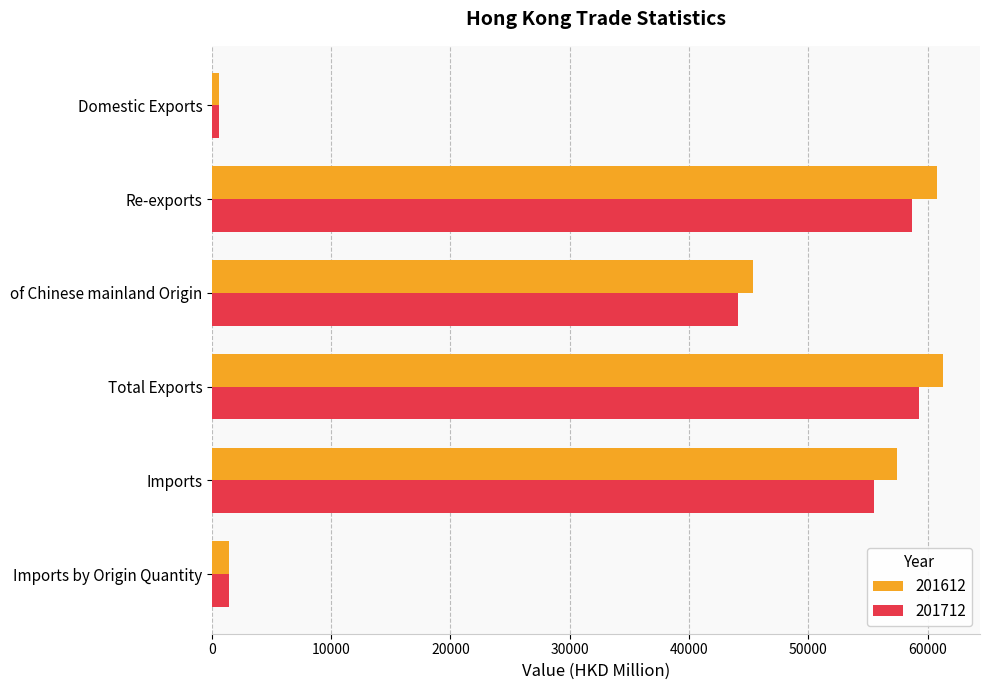

Where is 201612 nearest to the value 30948?

of Chinese mainland Origin